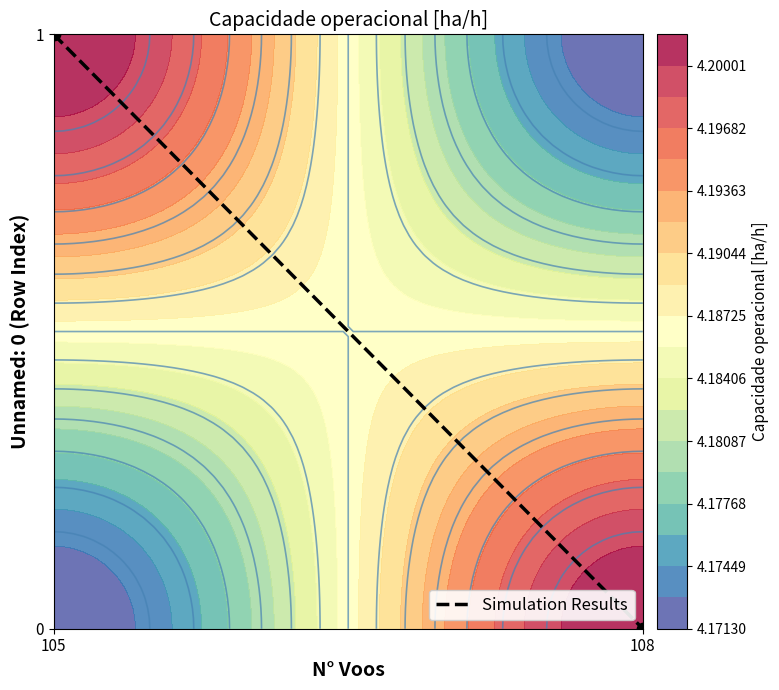

What value does the data have at 105?

1